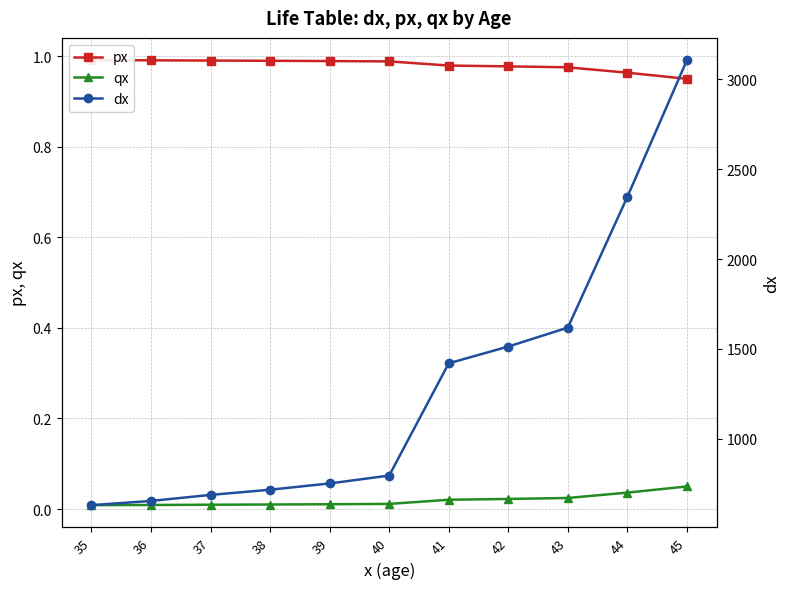

Which category has the lowest value in the qx series?

35